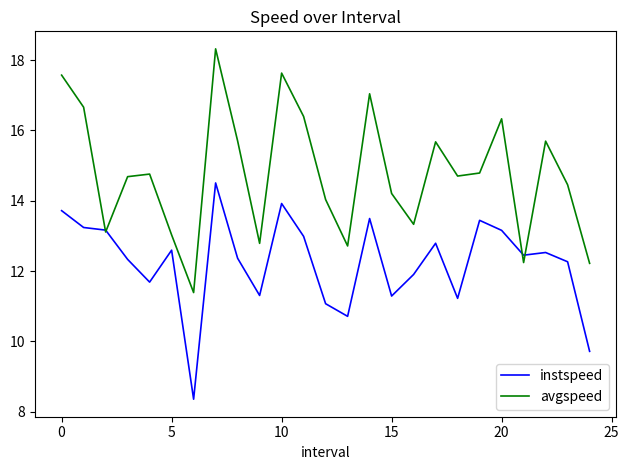

In instspeed, how many points are lower than both neighbors (excluding endpoints)?

7